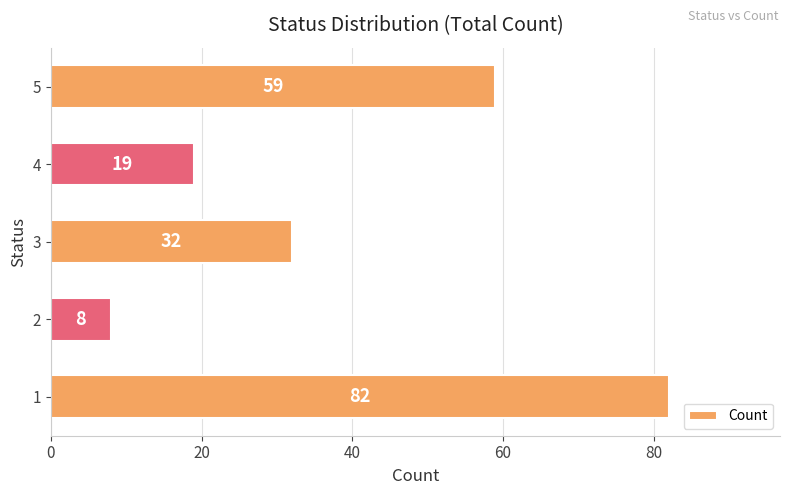

What is the sum of all values?

200